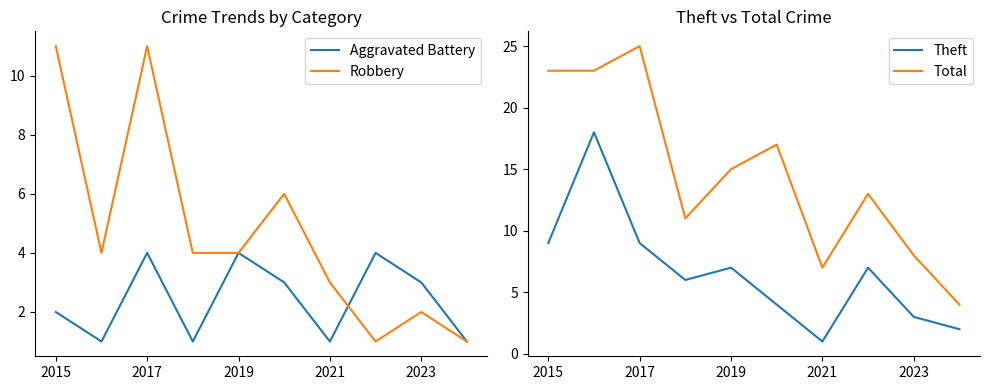

Where is Theft nearest to the value 9?

2015